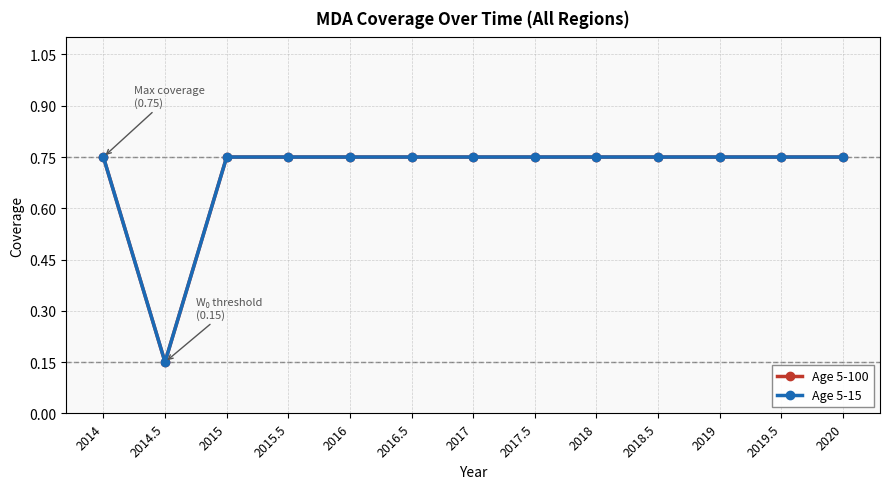

Is this an area chart (filled region under the line)?

No